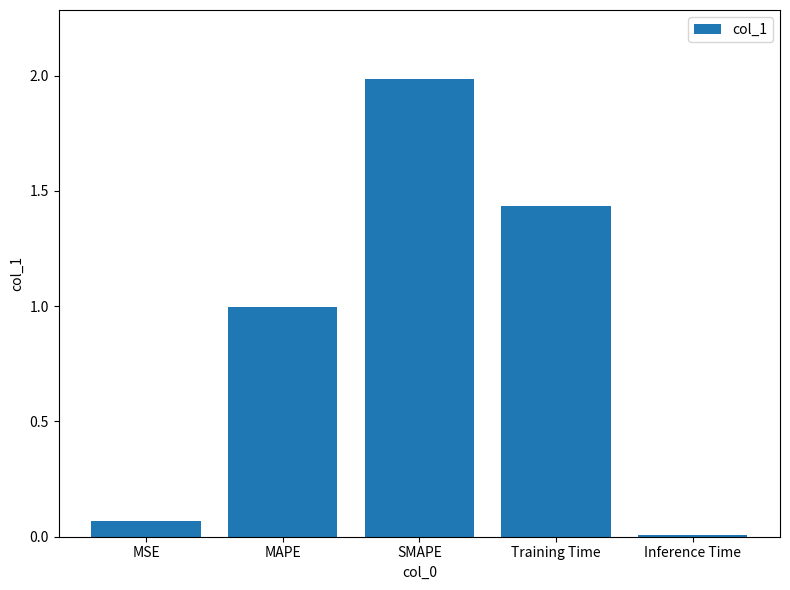

What is the label of the 4th bar from the right?

MAPE